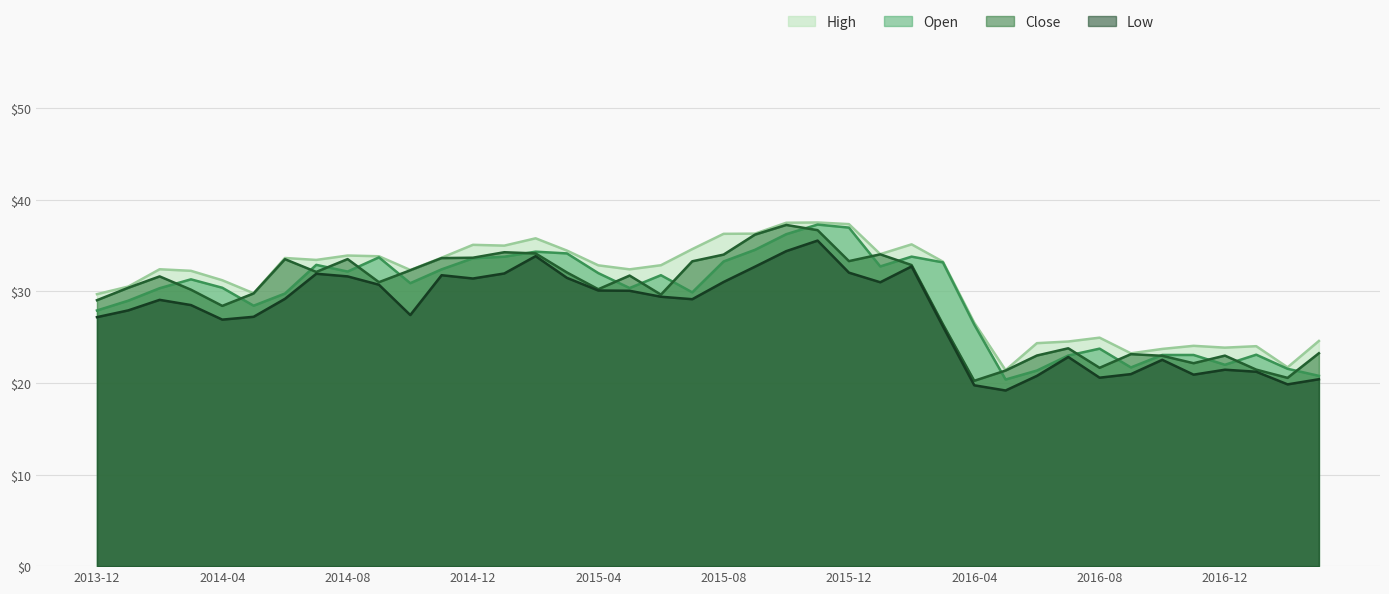

True or false: Close and Low intersect in this chart.

False